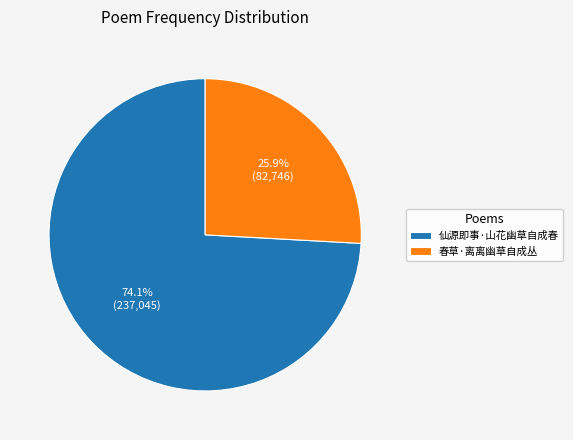

What is the largest slice in the pie chart?

仙源即事·山花幽草自成春